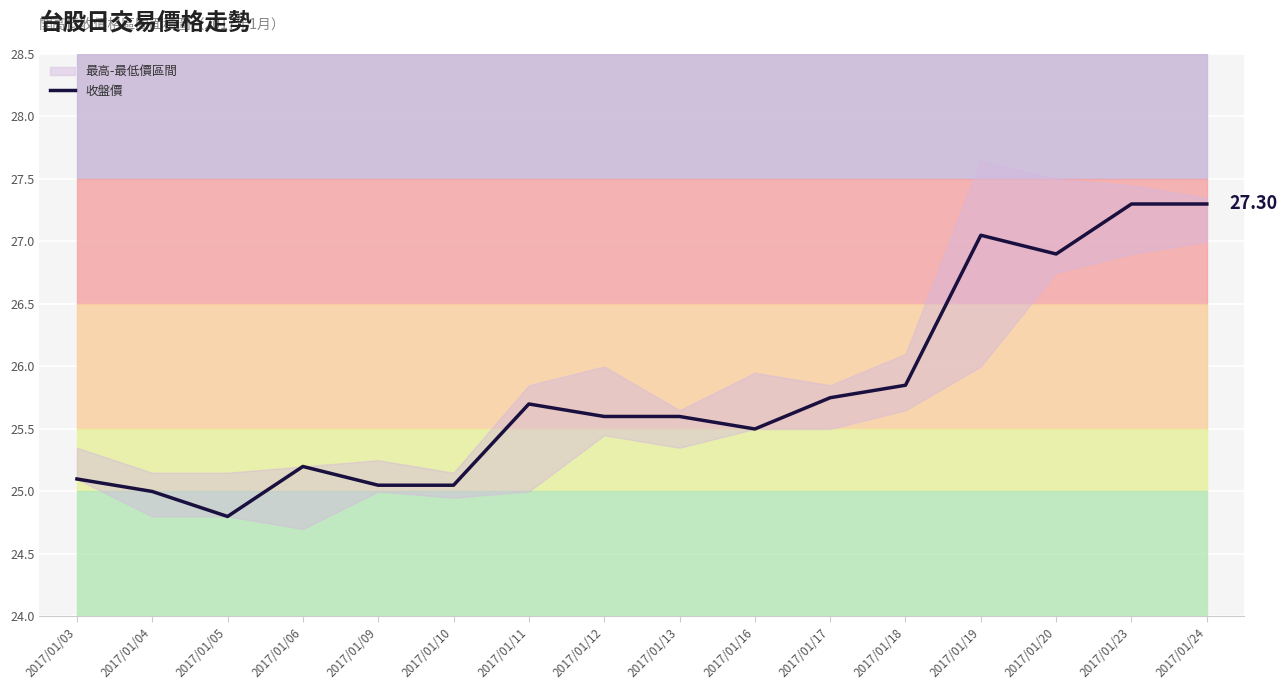

What is the difference between the maximum and second lowest values?

2.3